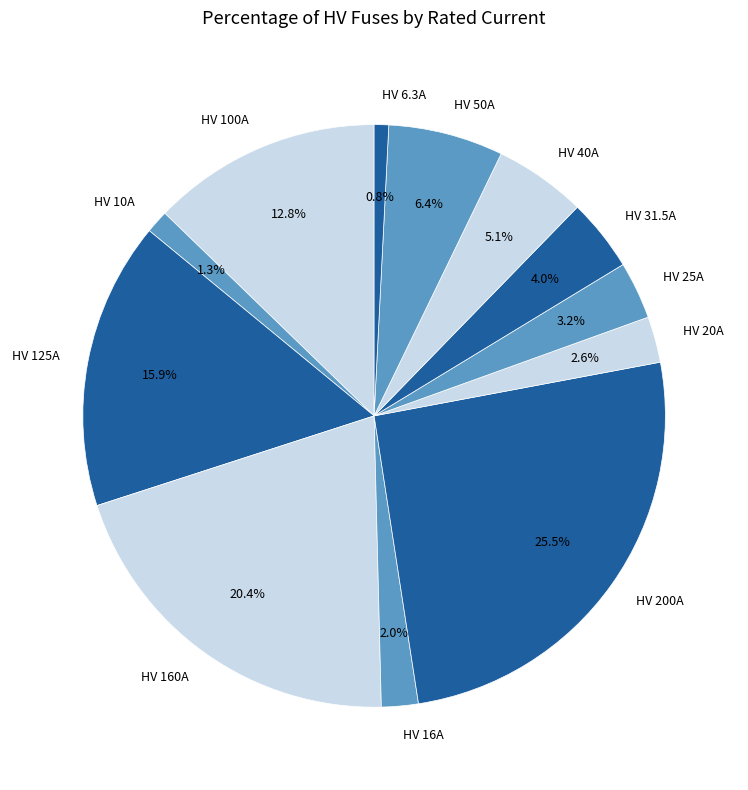

Is it true that HV 100A is 13% of the pie?

True